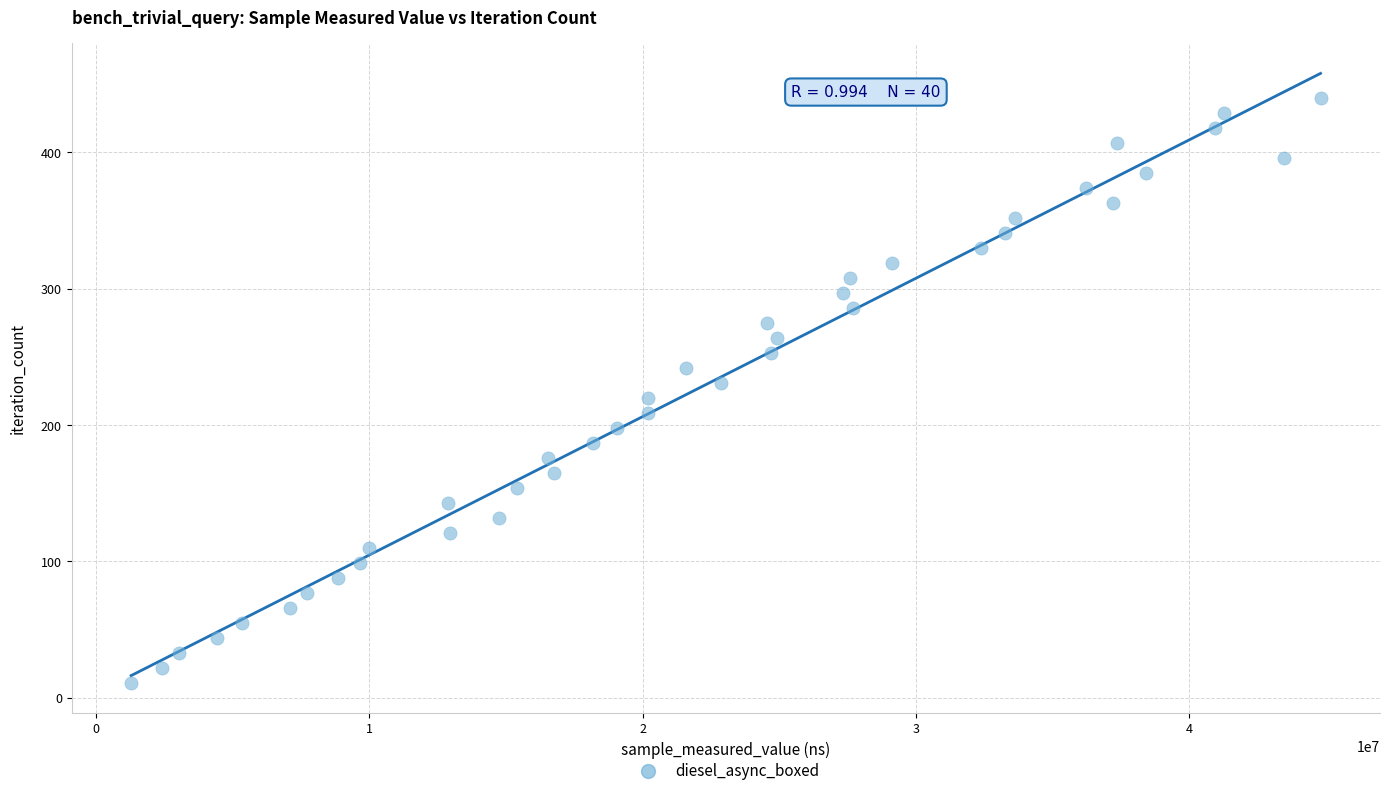

What is the range of X values (max minus min)?

43531533